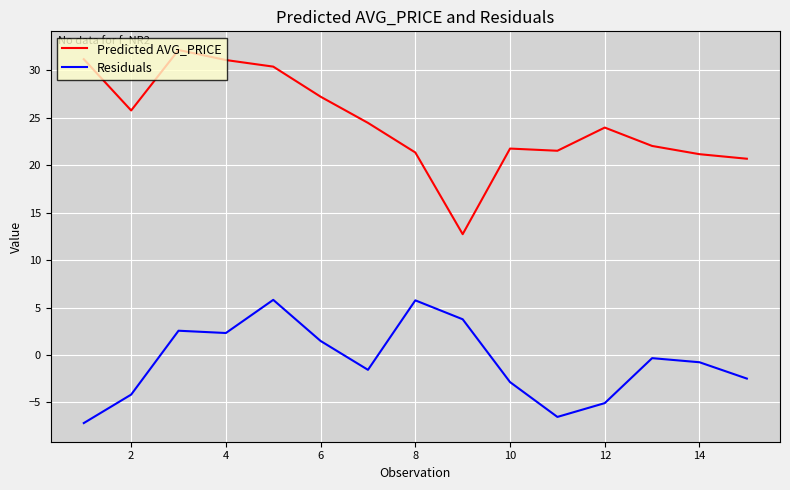

True or false: Predicted AVG_PRICE and Residuals intersect in this chart.

False